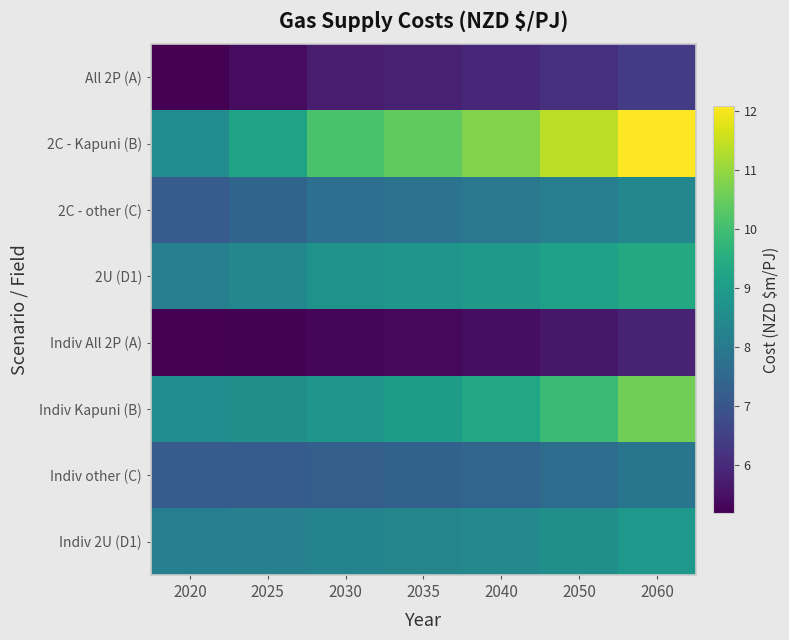

Reading left to right, extract all data points from this chart.

All 2P (A): 2020=5.2	2025=5.4	2030=5.7	2035=5.8	2040=5.9	2050=6.1	2060=6.4
2C - Kapuni (B): 2020=8.5	2025=9.2	2030=10.1	2035=10.4	2040=10.8	2050=11.4	2060=12.1
2C - other (C): 2020=7.2	2025=7.4	2030=7.7	2035=7.8	2040=7.9	2050=8.1	2060=8.4
2U (D1): 2020=8.2	2025=8.4	2030=8.7	2035=8.8	2040=8.9	2050=9.1	2060=9.4
Indiv All 2P (A): 2020=5.2	2025=5.2	2030=5.3	2035=5.3	2040=5.4	2050=5.6	2060=5.9
Indiv Kapuni (B): 2020=8.5	2025=8.6	2030=8.8	2035=9.0	2040=9.3	2050=9.9	2060=10.6
Indiv other (C): 2020=7.2	2025=7.2	2030=7.3	2035=7.3	2040=7.4	2050=7.6	2060=7.9
Indiv 2U (D1): 2020=8.2	2025=8.2	2030=8.3	2035=8.3	2040=8.4	2050=8.6	2060=8.9